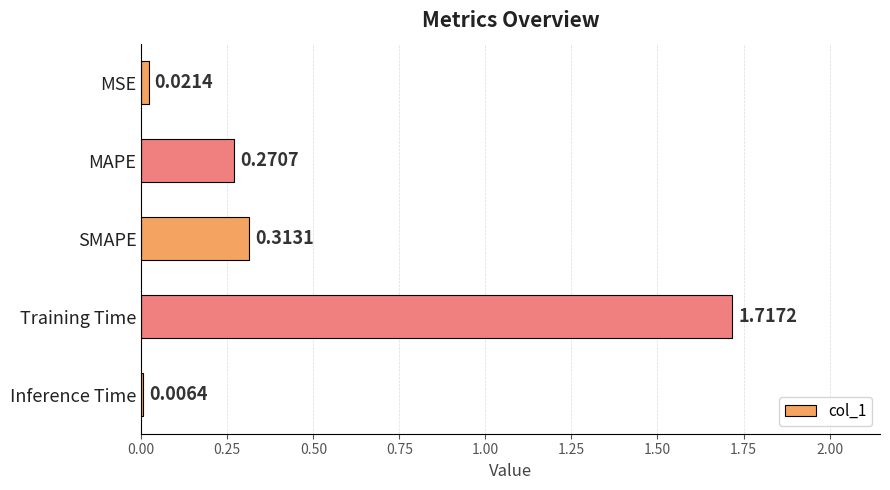

Which has a higher value, MSE or Training Time?

Training Time